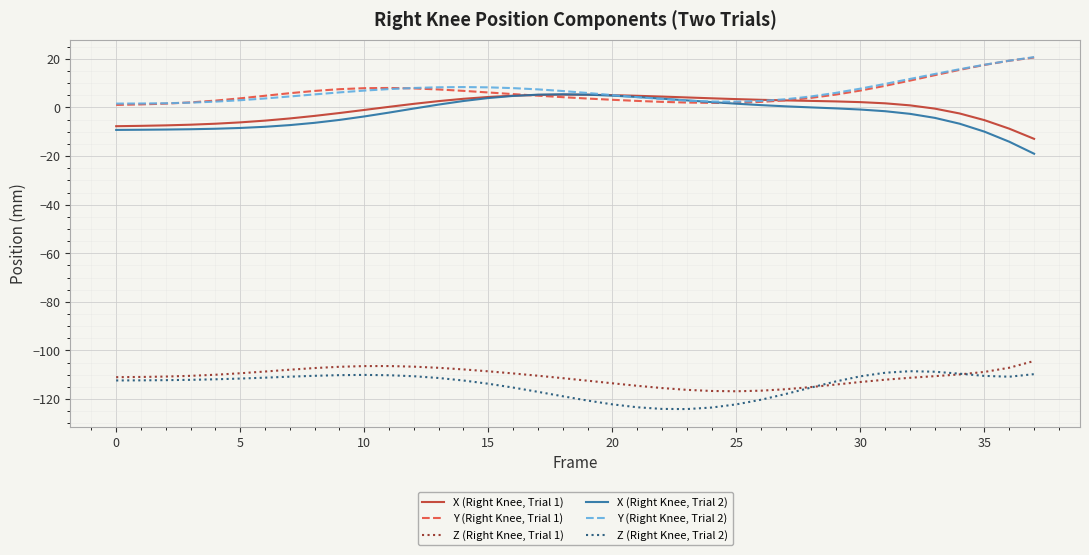

True or false: Z (Right Knee, Trial 1) and X (Right Knee, Trial 1) cross at least once.

False